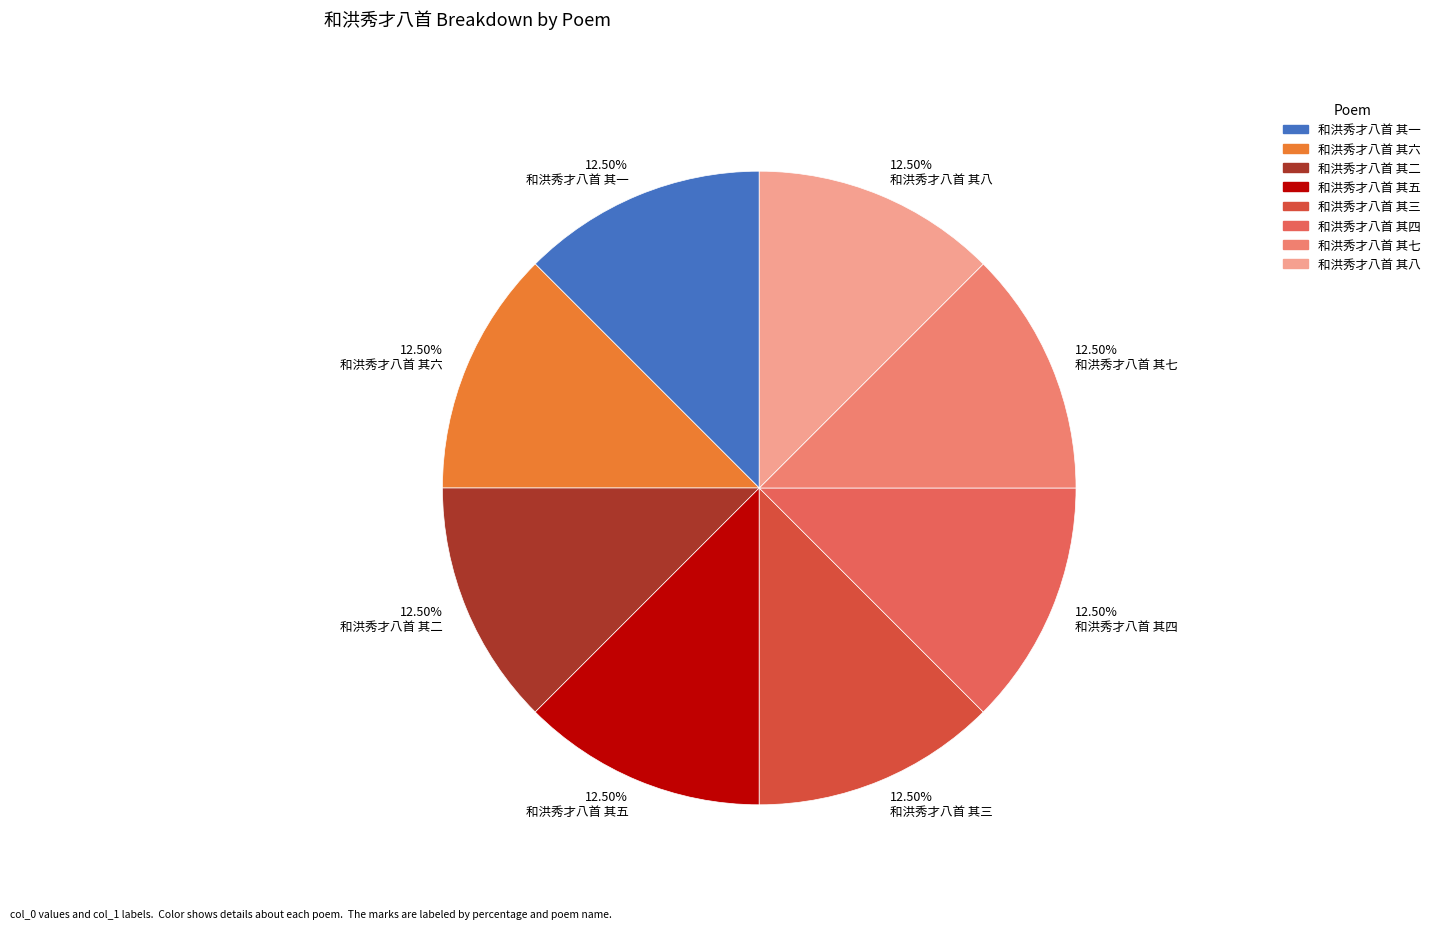

What percentage is the 和洪秀才八首 其五 slice, to the nearest percent?

12%